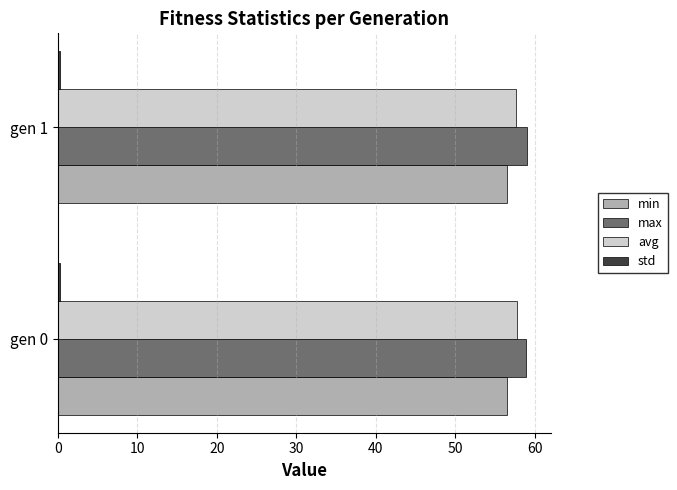

Count the number of data series in this chart.

4